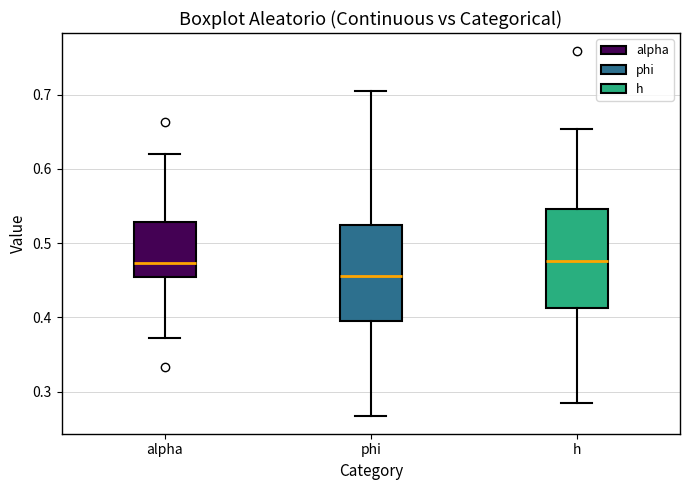

Reading left to right, transcribe this box plot: for each box, give where its median line is, the range the box spans, and where its two whiskers end, as read against the y-axis. The values are not printed on the chart, so give them approximately, as read against the axis.

alpha: median 0.47, box 0.45 to 0.53, whiskers 0.37 to 0.62
phi: median 0.46, box 0.40 to 0.52, whiskers 0.27 to 0.71
h: median 0.48, box 0.41 to 0.55, whiskers 0.28 to 0.65